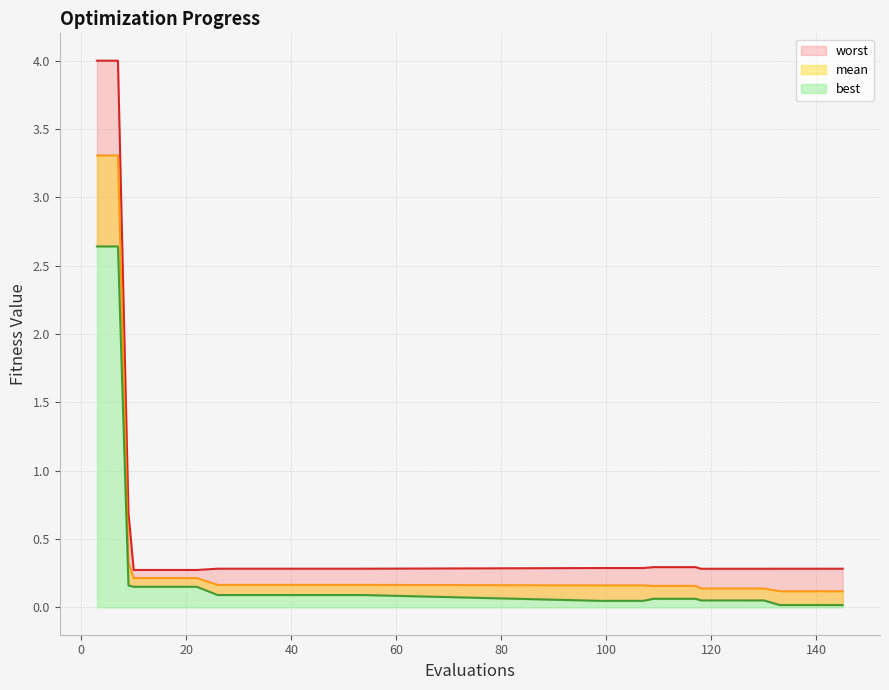

At which category is the sum across all series the highest?

3